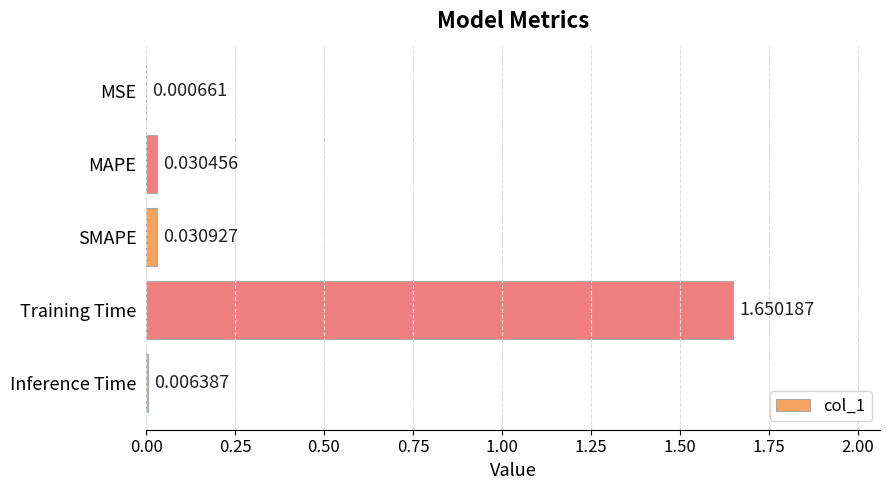

How many data points does each series have?

5